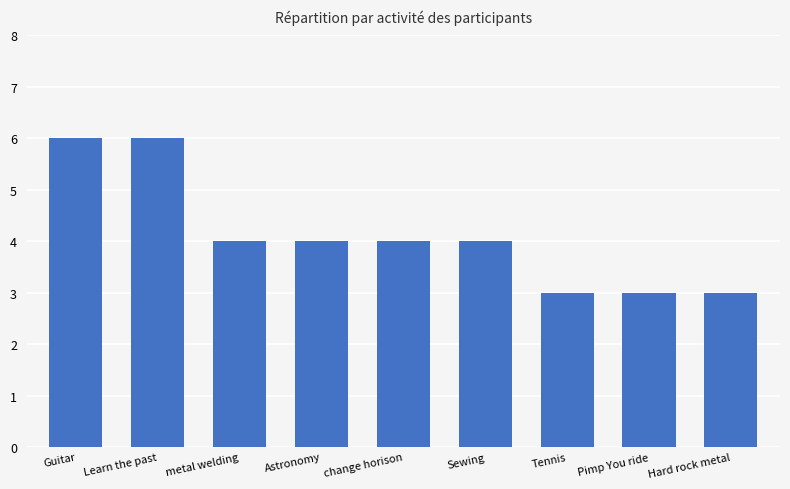

Reading left to right, extract all data points from this chart.

6	6	4	4	4	4	3	3	3